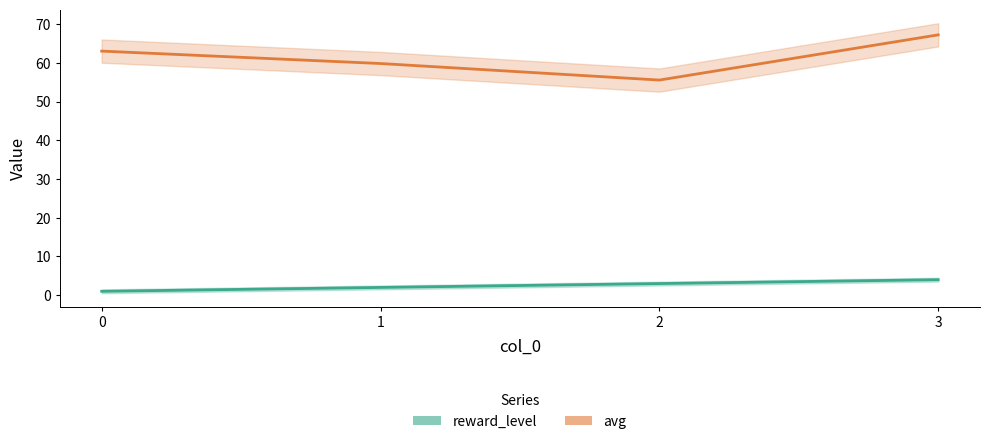

List the series in order of their overall mean, highest first.

avg, reward_level